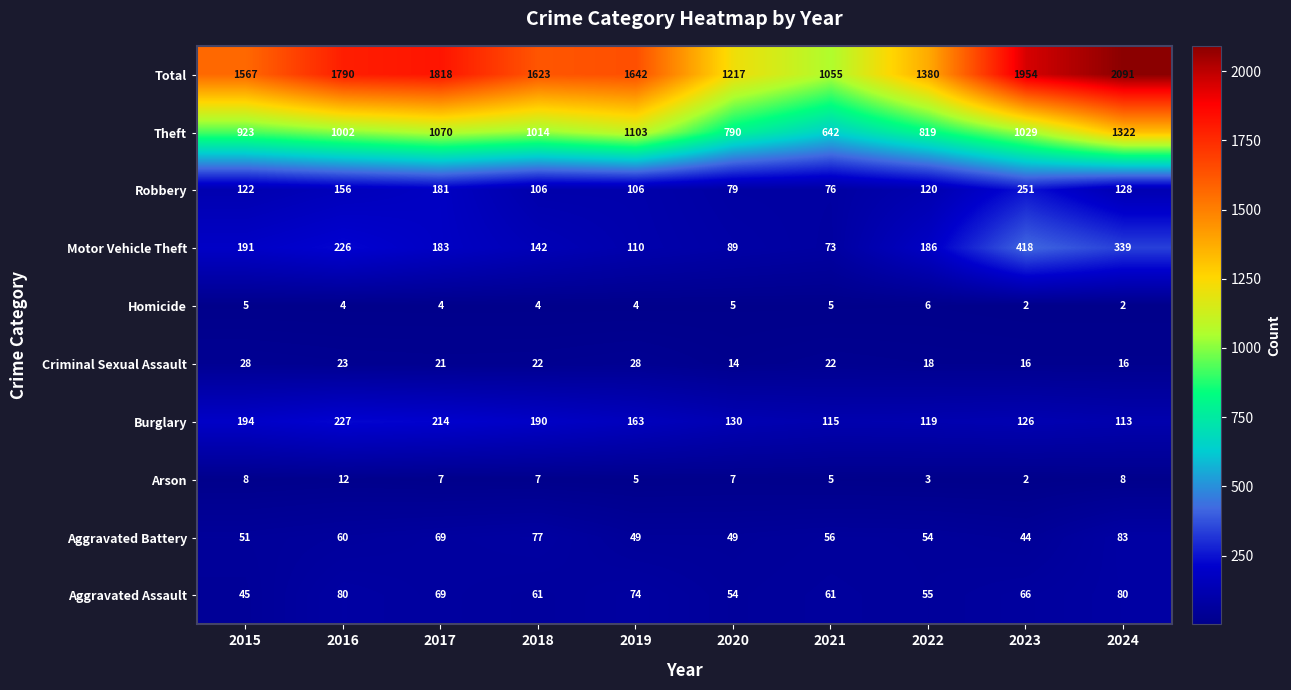

Rank the series at 2024 from highest to lowest value.

Total, Theft, Motor Vehicle Theft, Robbery, Burglary, Aggravated Battery, Aggravated Assault, Criminal Sexual Assault, Arson, Homicide